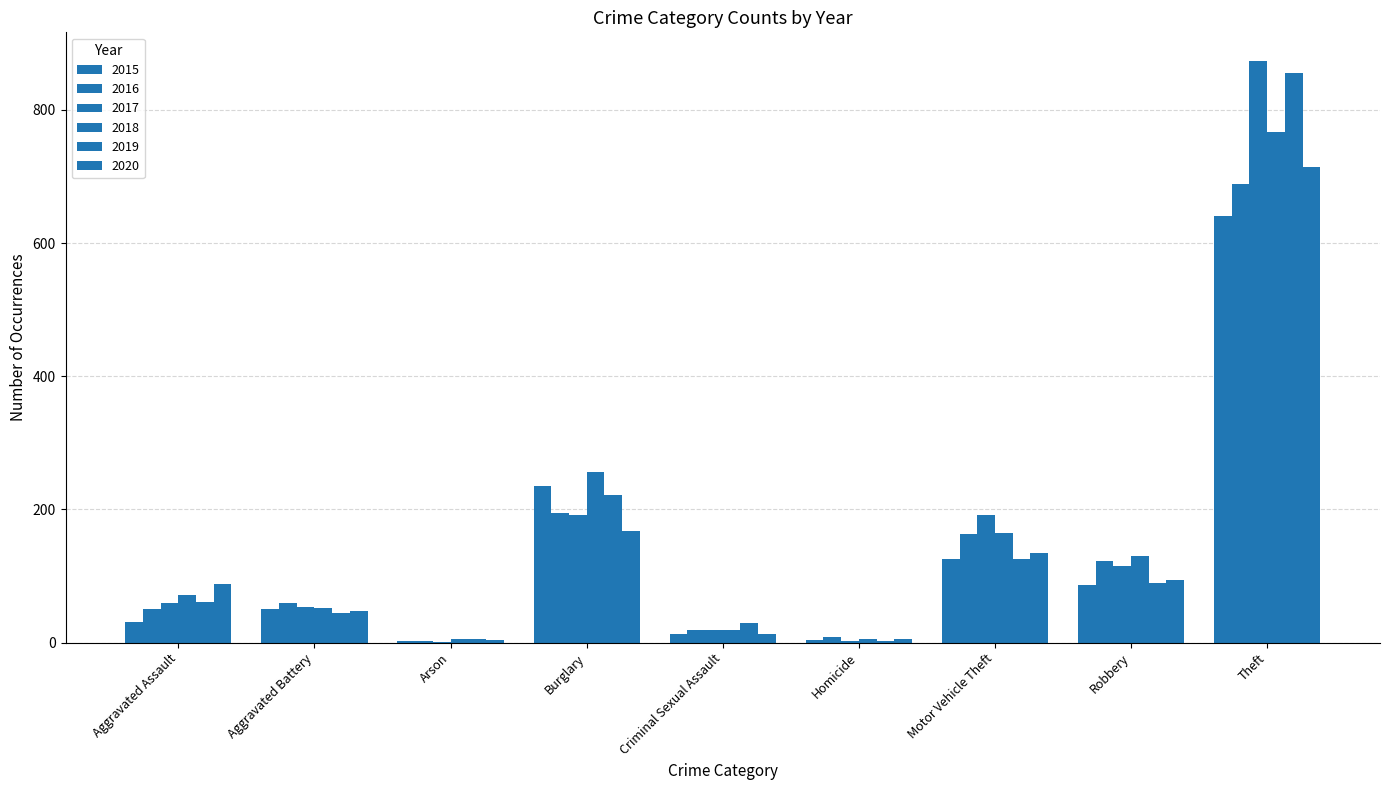

Does the chart contain stacked bars?

No